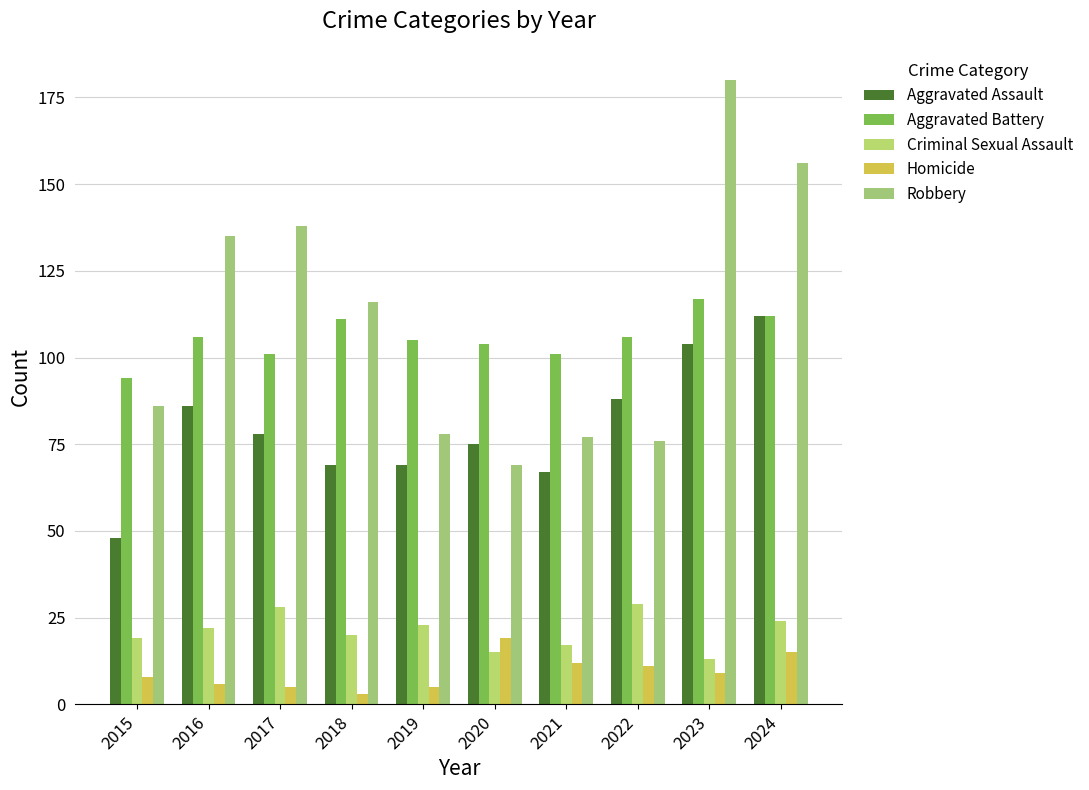

What are all the series names shown in the legend?

Aggravated Assault, Aggravated Battery, Criminal Sexual Assault, Homicide, Robbery